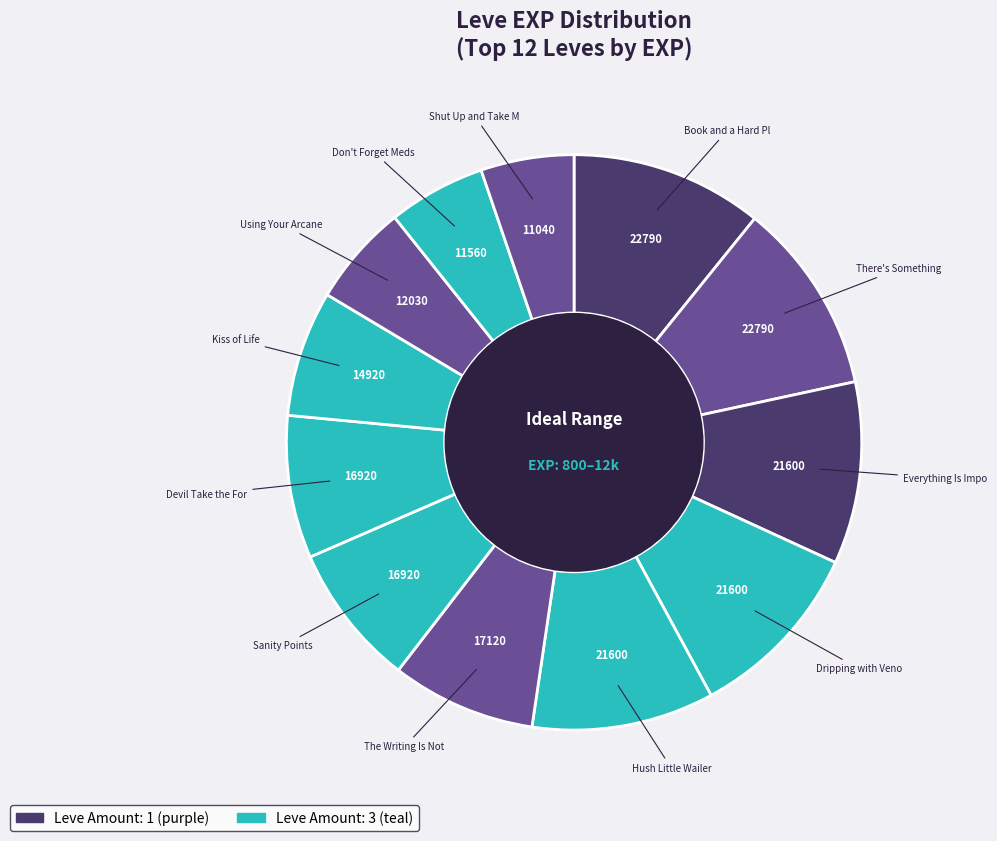

How many slices are in this pie chart?

12